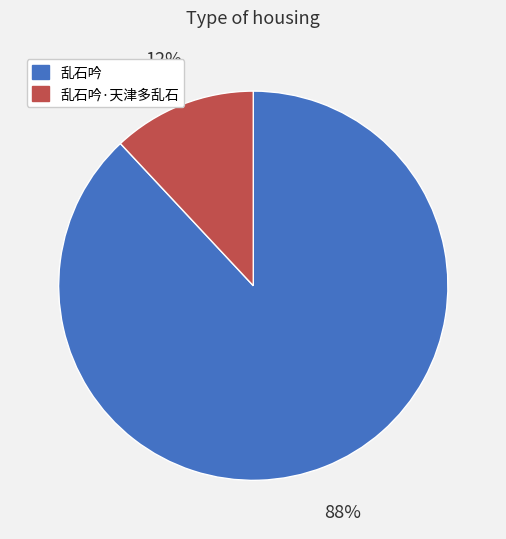

To the nearest percent, what percentage of the pie is 乱石吟·天津多乱石?

12%